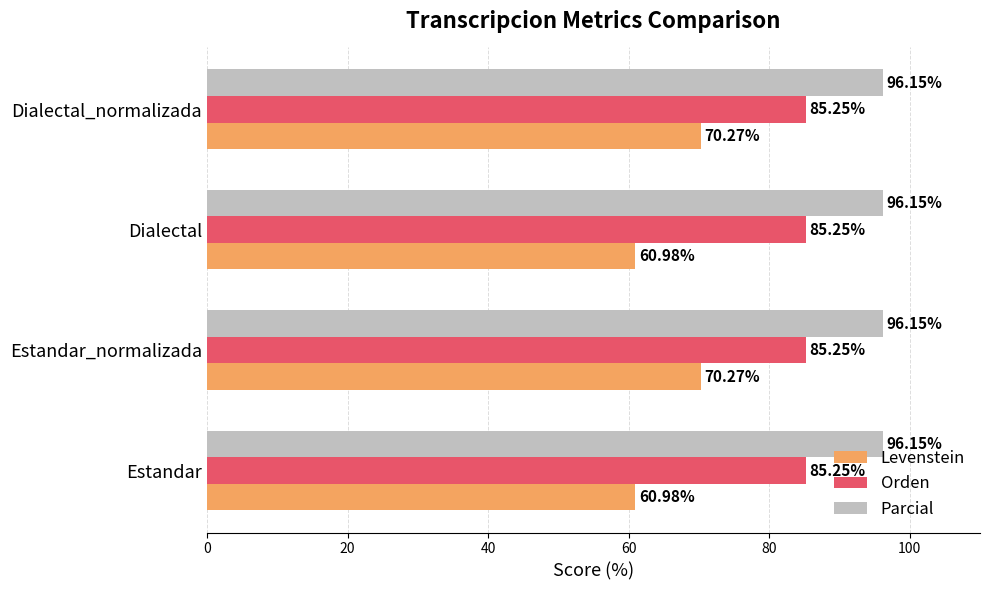

List the series in order of their overall mean, lowest first.

Levenstein, Orden, Parcial